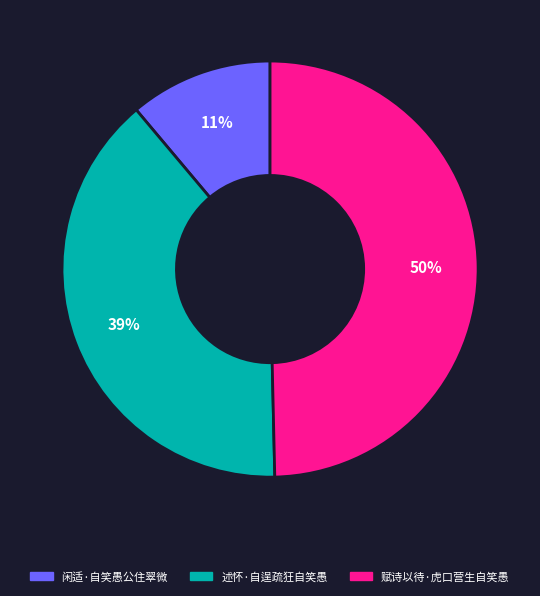

To the nearest percent, what percentage of the pie is 闲适·自笑愚公住翠微?

11%